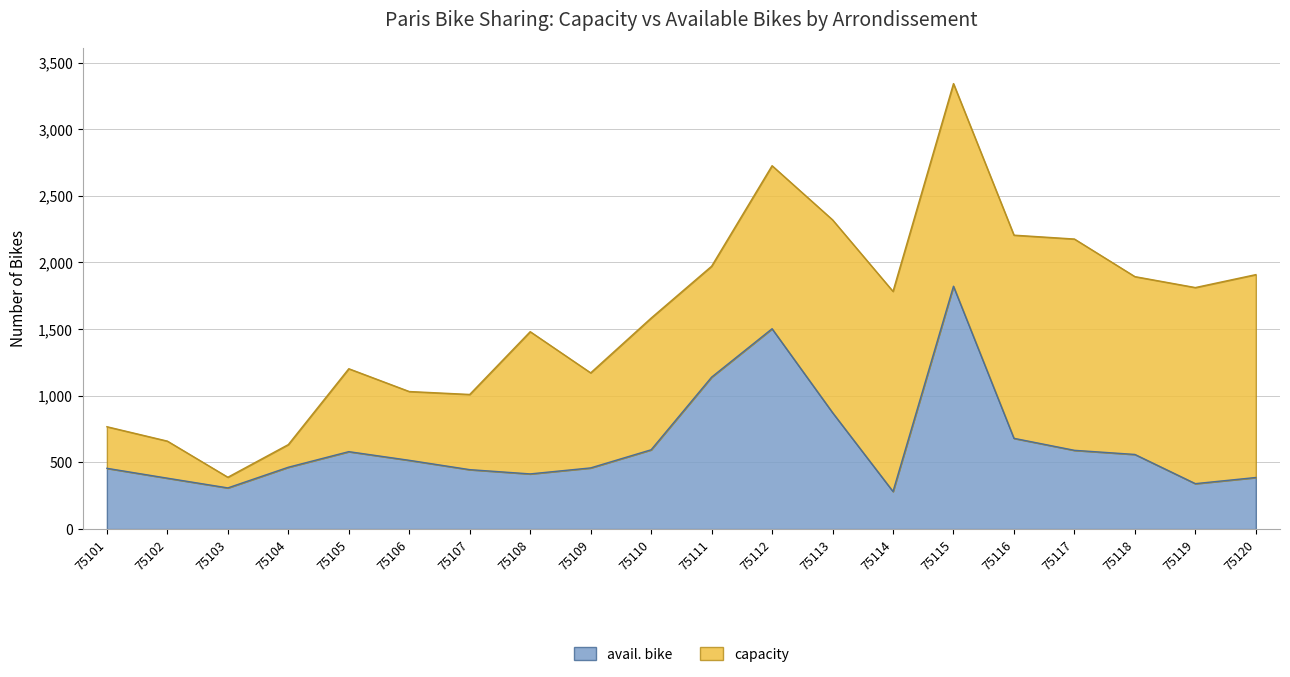

True or false: capacity has more than 0 interior local peaks.

True